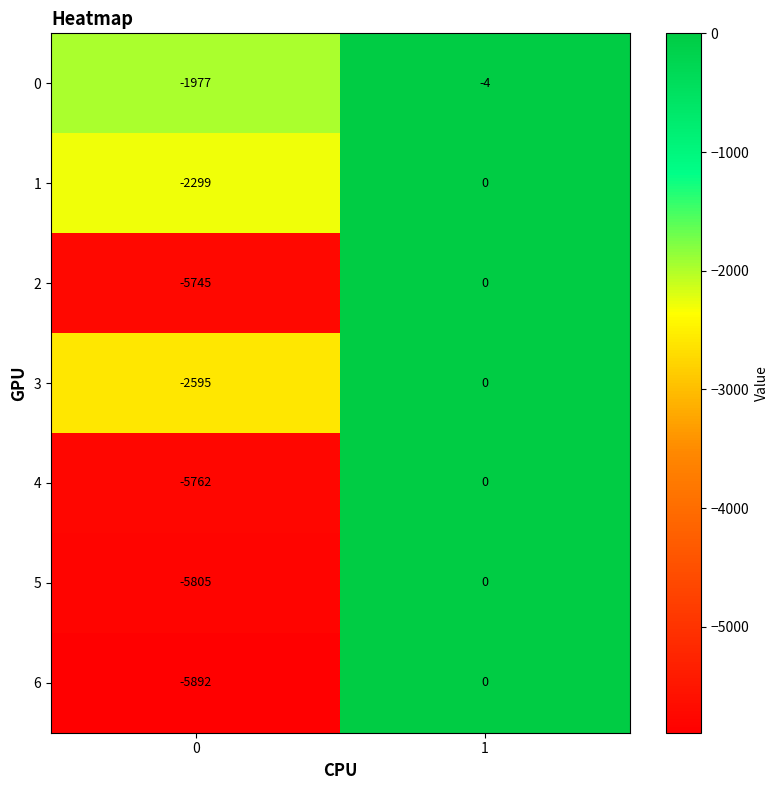

List the labels in order of 4 value, largest first.

1, 0